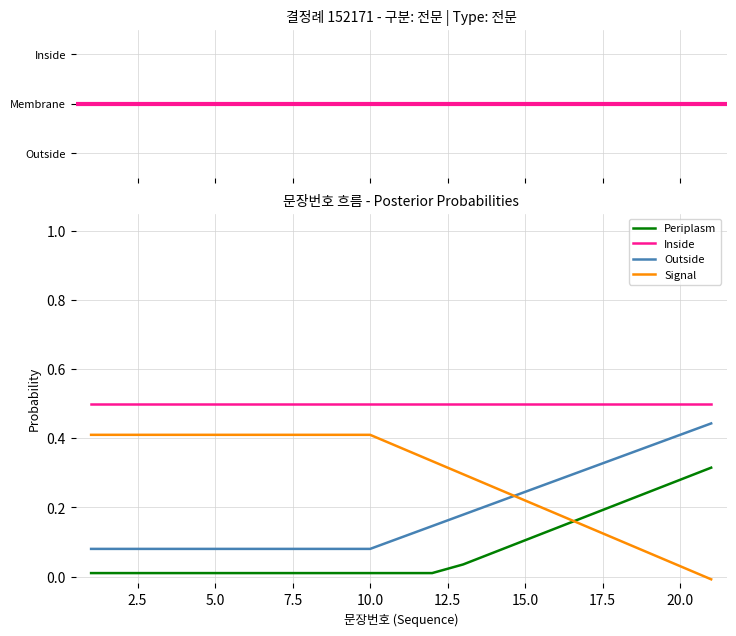

Which series has the largest total across all categories?

Inside